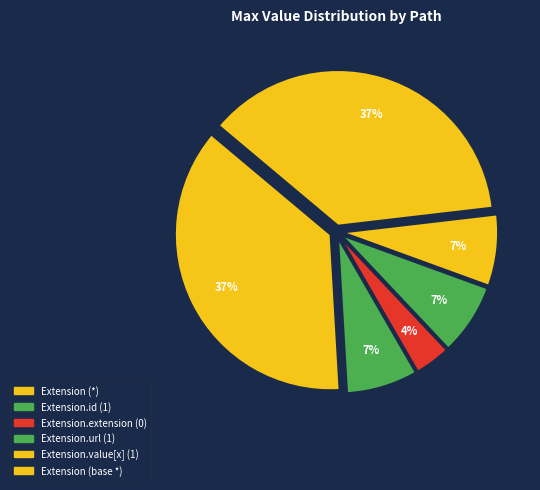

Count the number of slices in the pie.

6